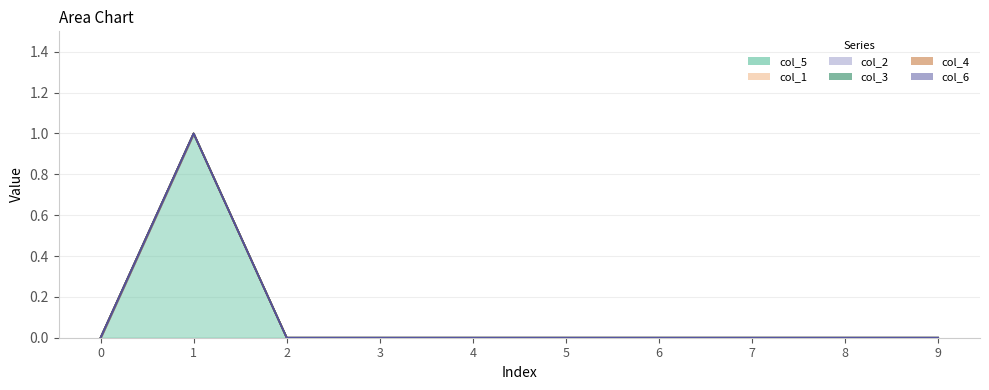

How many values in the col_5 series exceed 0?

1